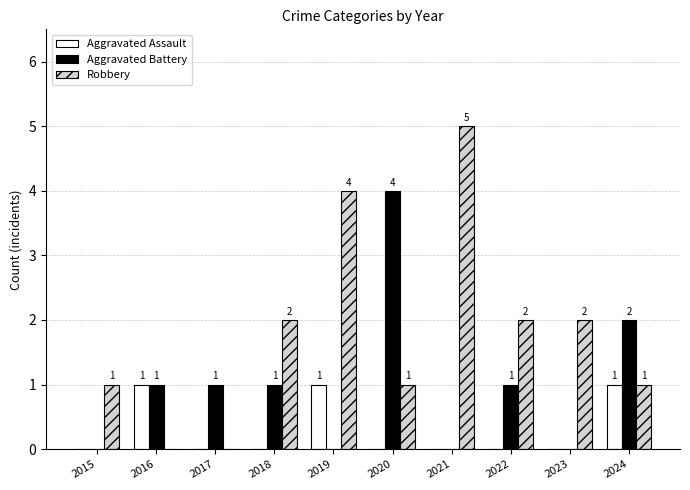

The value of Robbery at 2023 is 2. True or false?

True